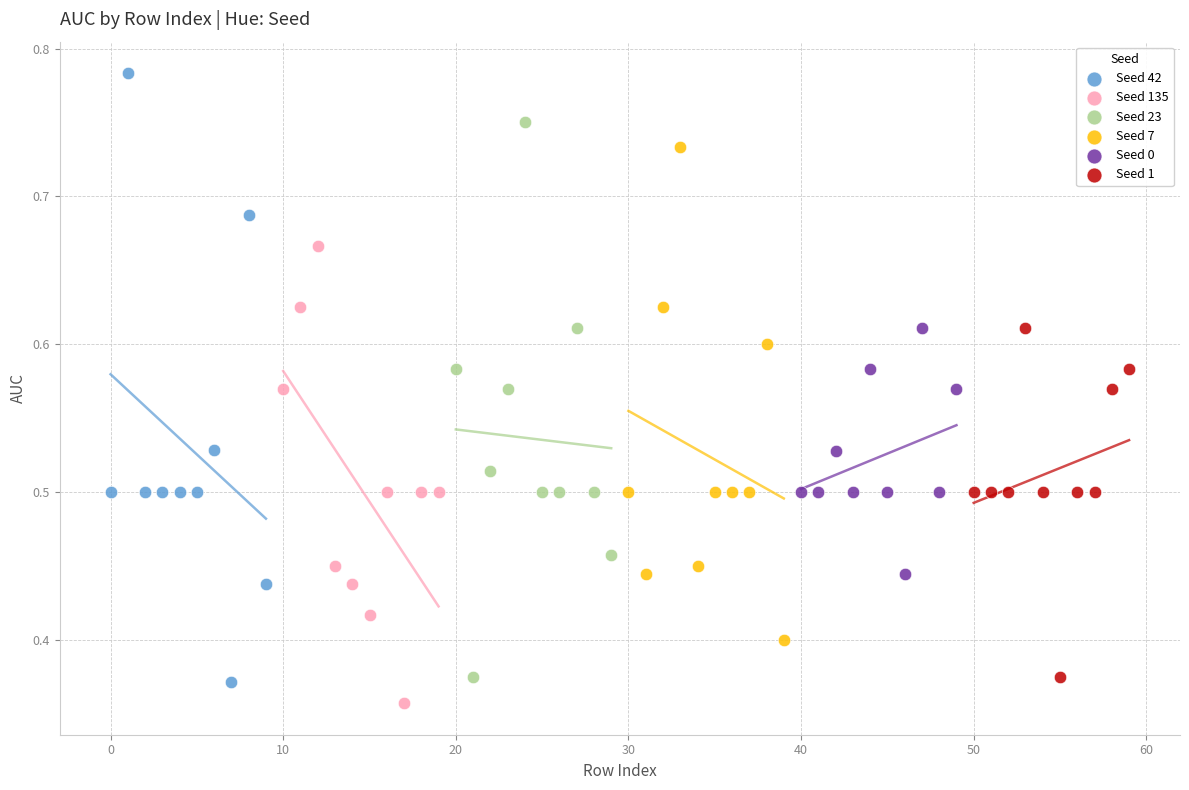

Which series has the widest spread of Y values?

Seed 42